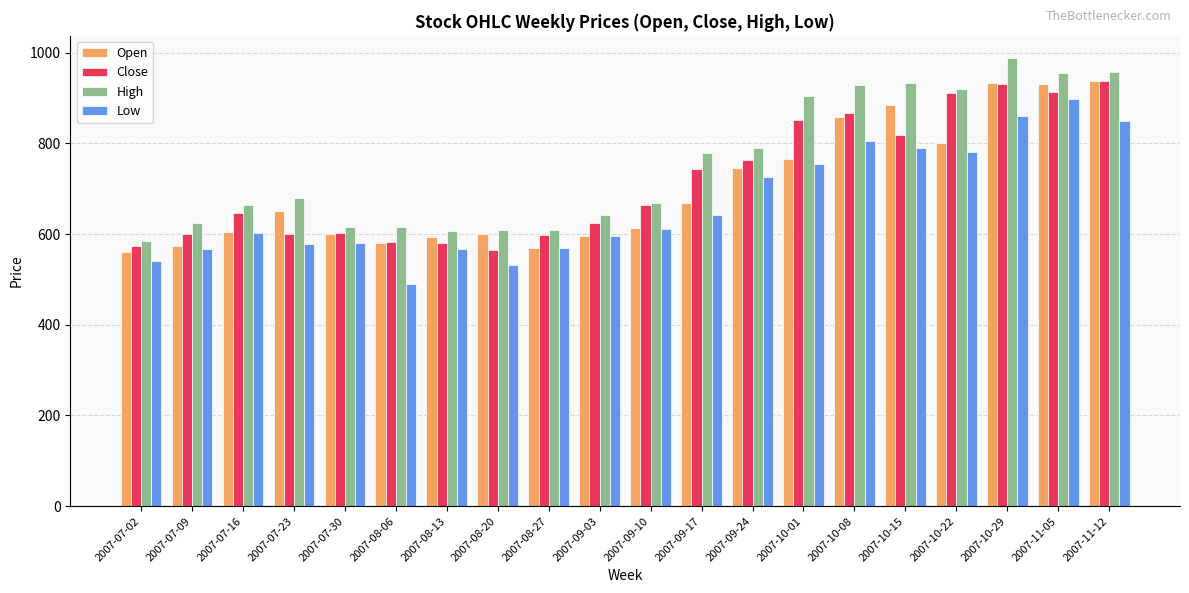

At which label does Low reach its peak?

2007-11-05